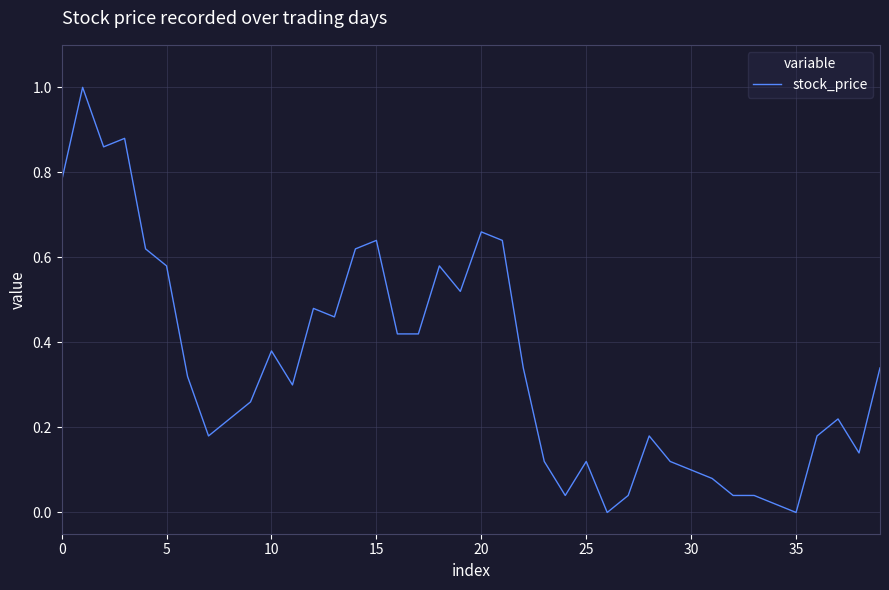

Is this an area chart (filled region under the line)?

No